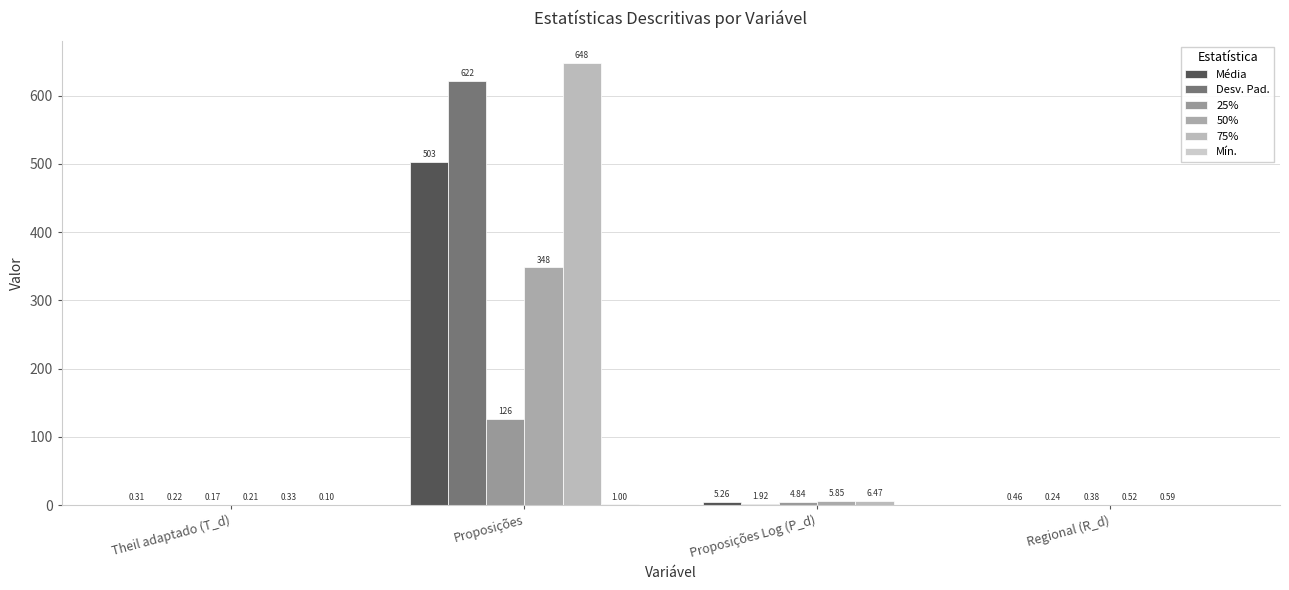

What is the average value of the Desv. Pad. series?

156.1